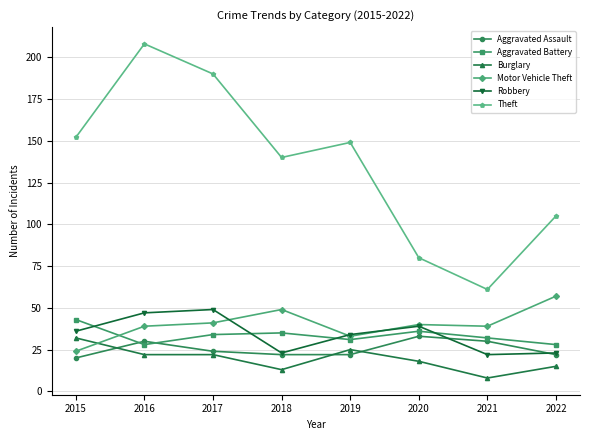

What value does the Aggravated Battery series have at 2016, to the nearest 5?

30